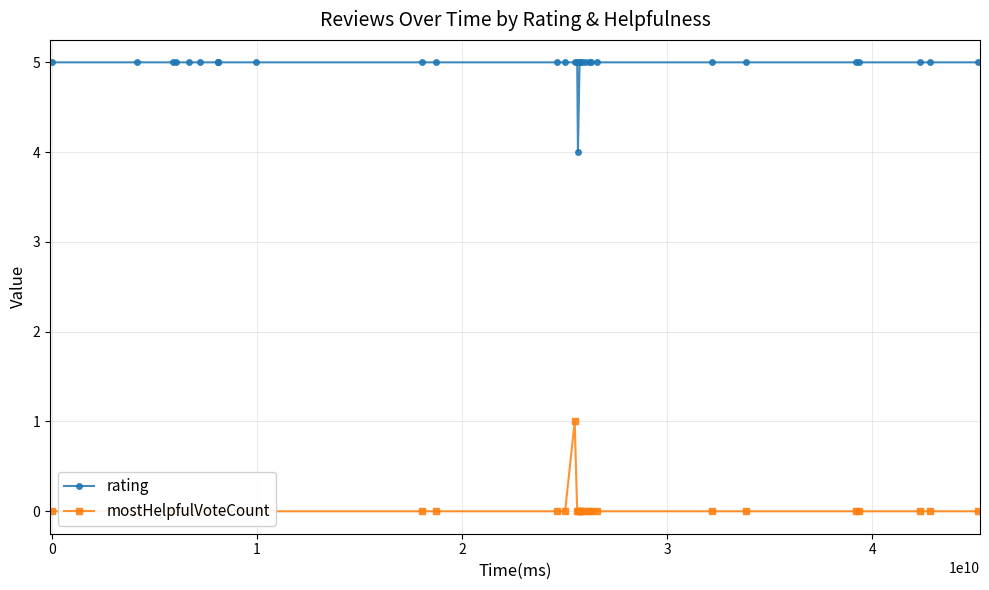

True or false: rating and mostHelpfulVoteCount cross at least once.

False